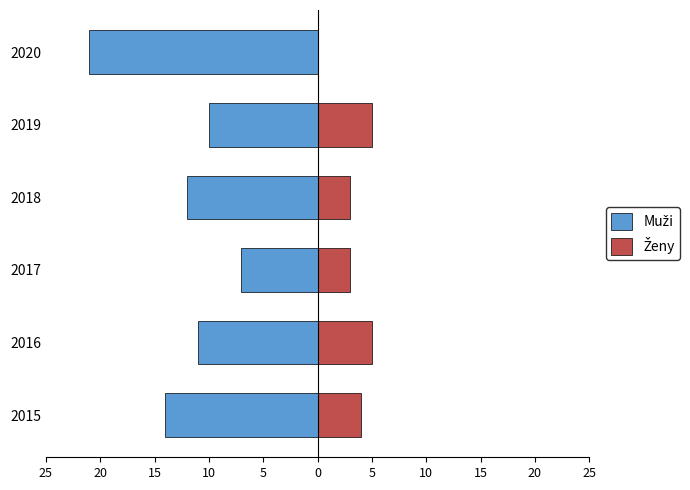

Does the chart contain stacked bars?

No